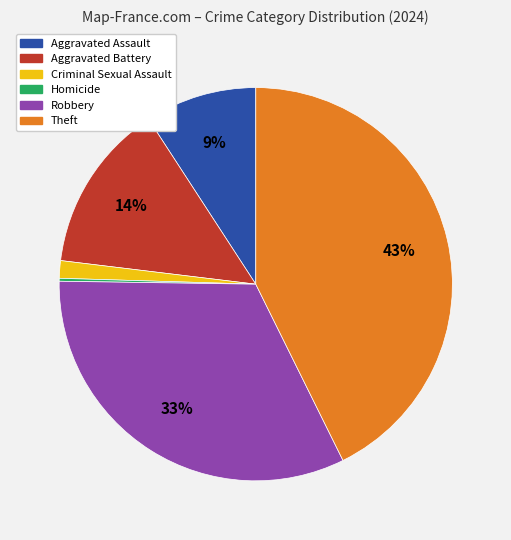

Is there any slice that represents more than half of the pie?

No